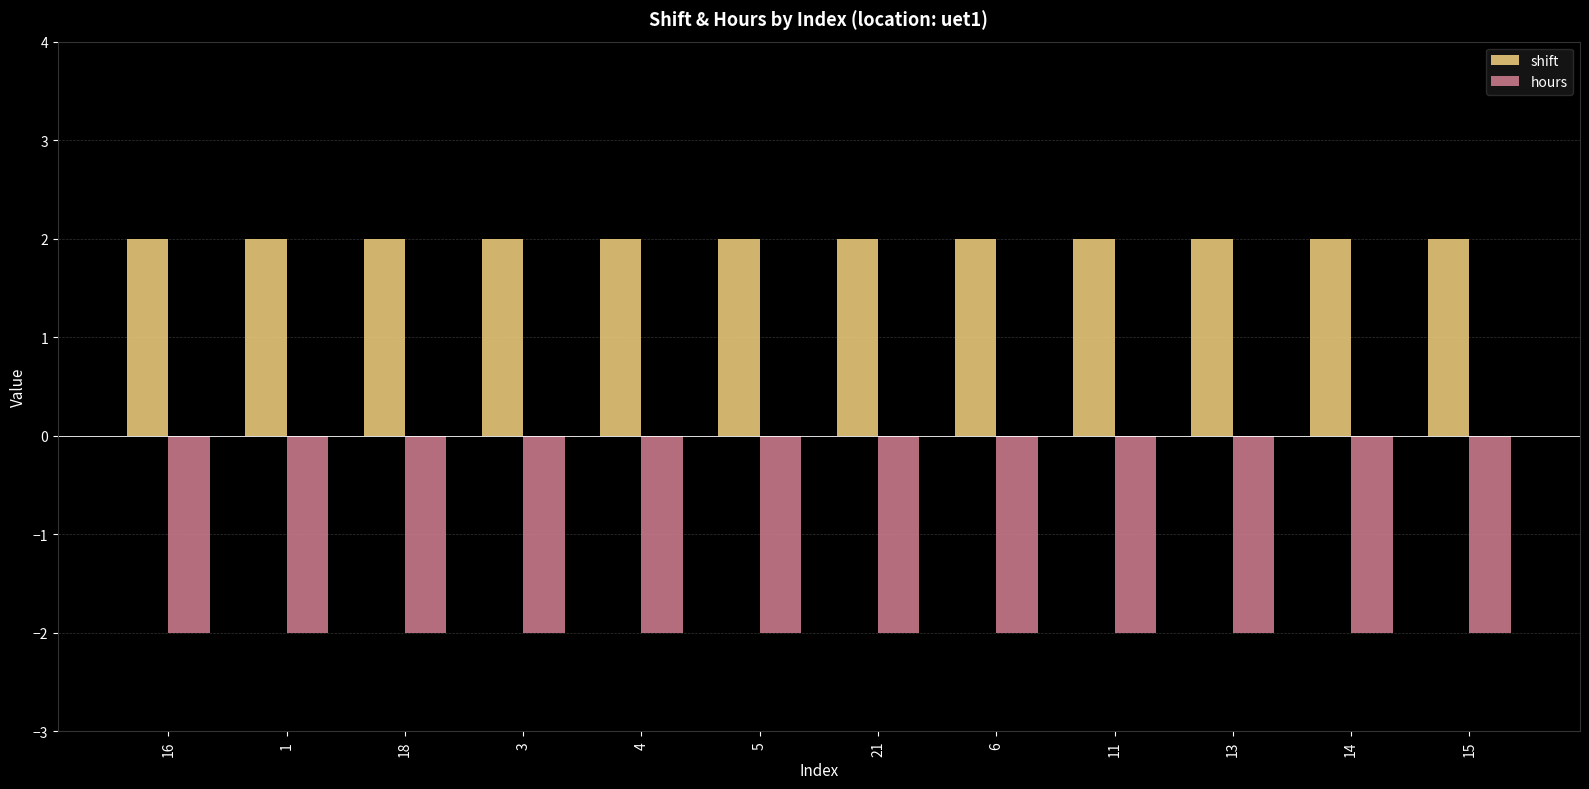

What is the difference between the highest and lowest values at 16?

4